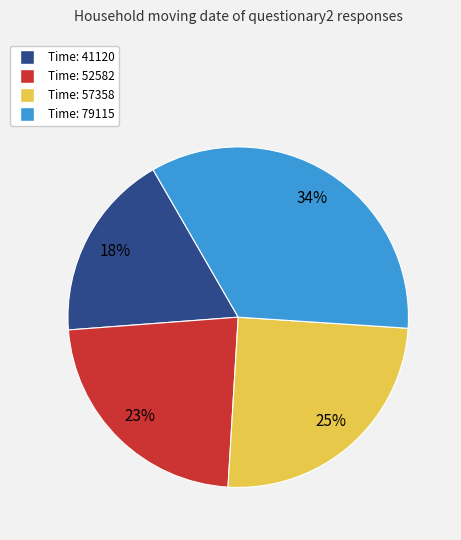

To the nearest percent, what percentage of the pie is Time: 79115?

34%